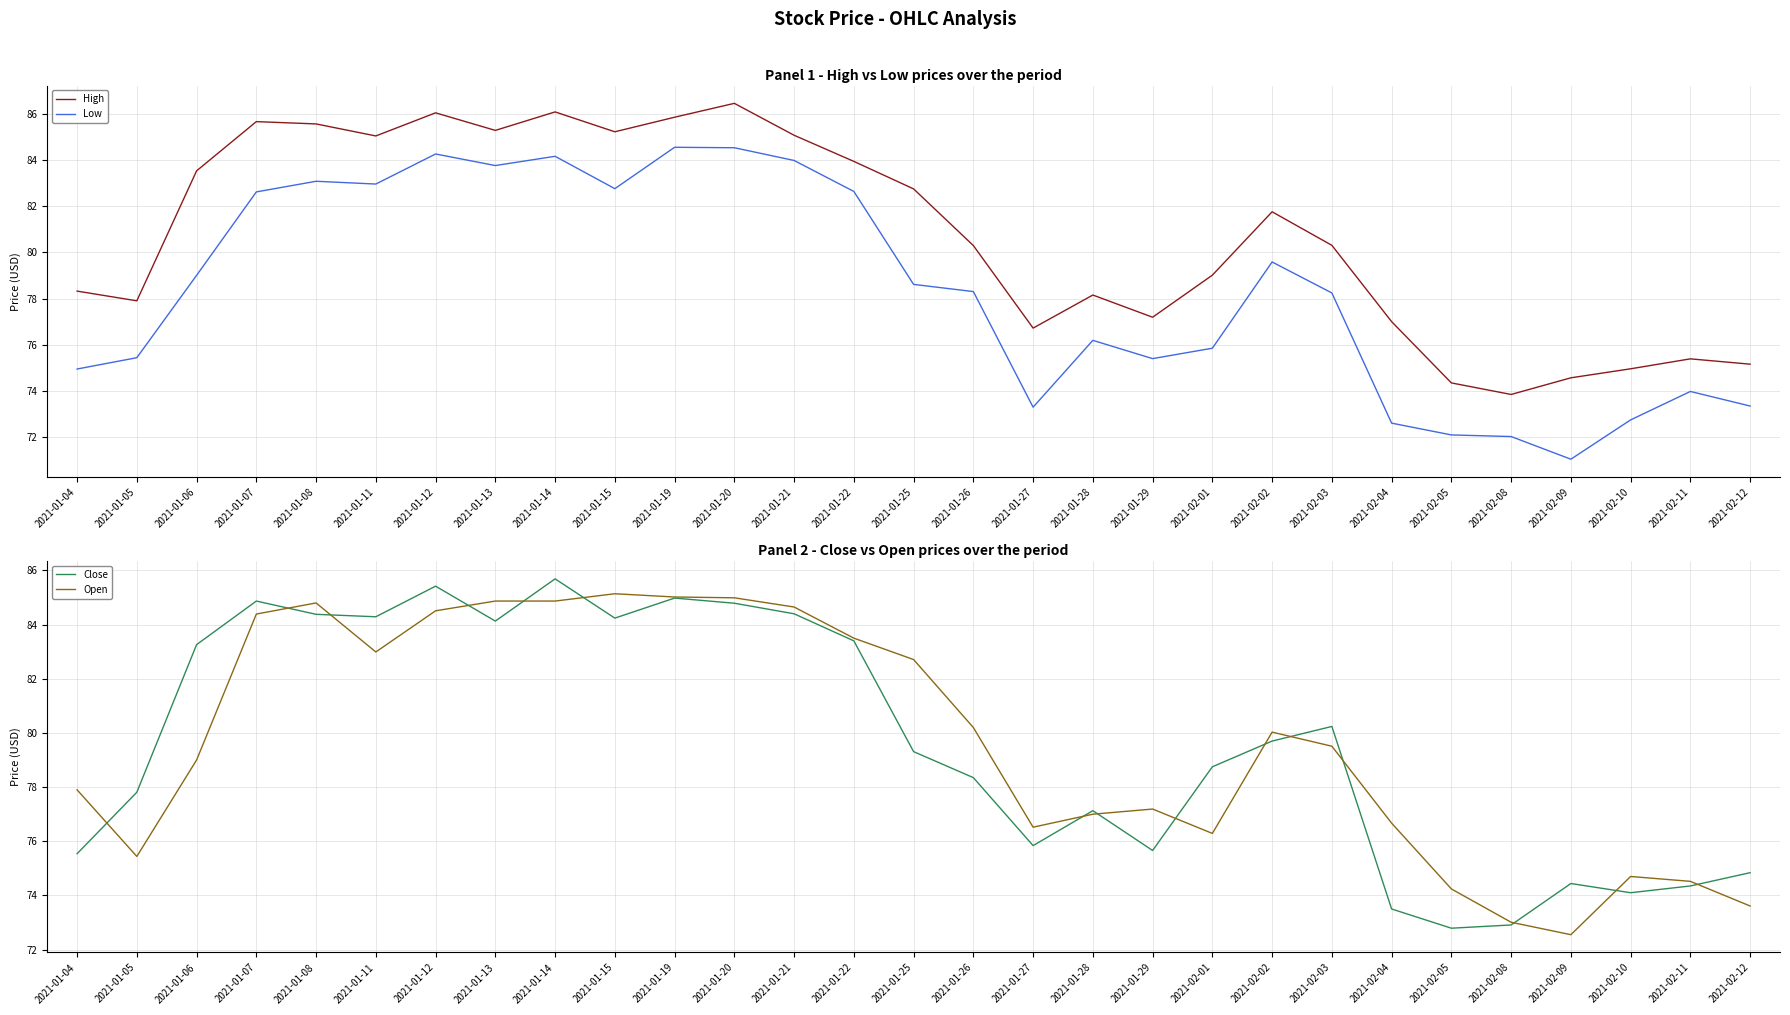

In Low, how many points are higher than both neighbors (excluding endpoints)?

7